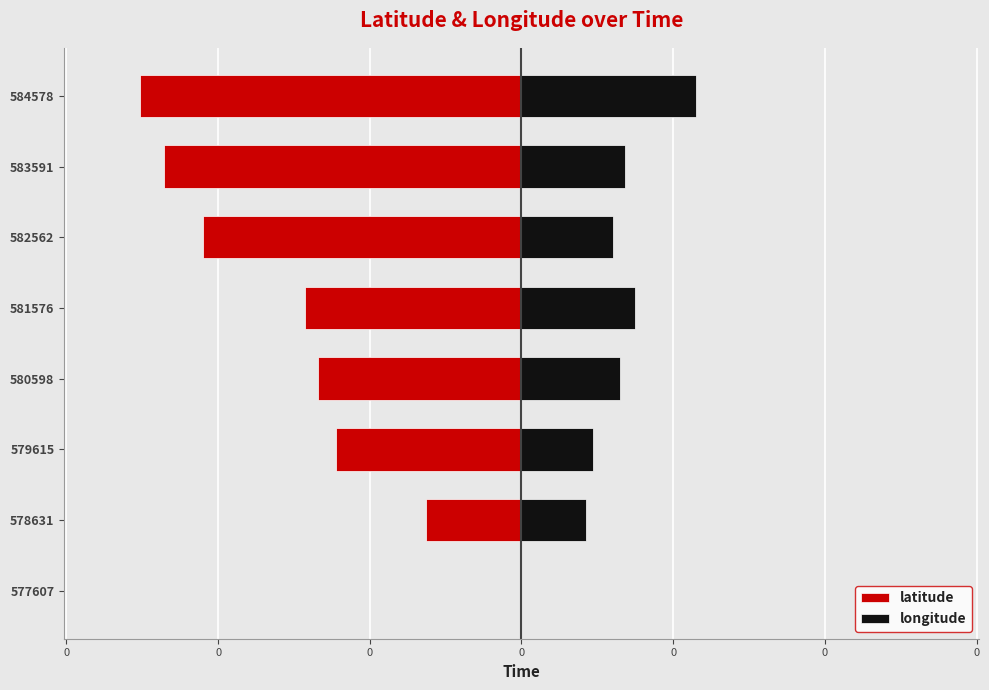

At how many categories does at least one series exceed 0?

7